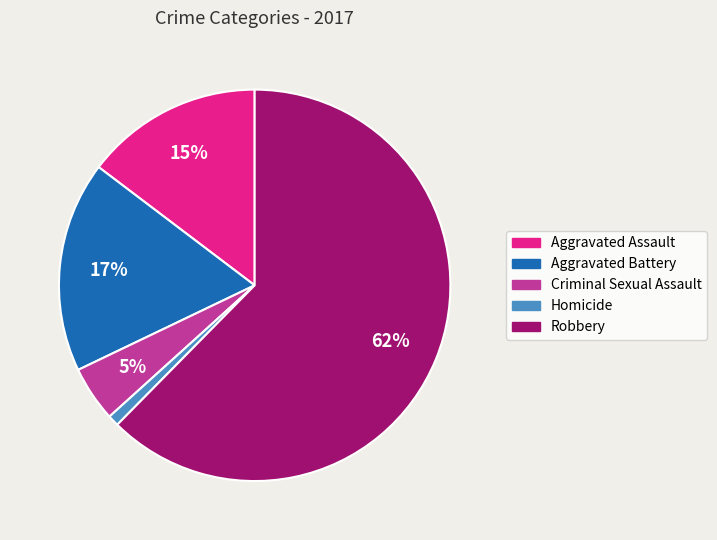

To the nearest percent, what portion does Aggravated Assault represent?

15%